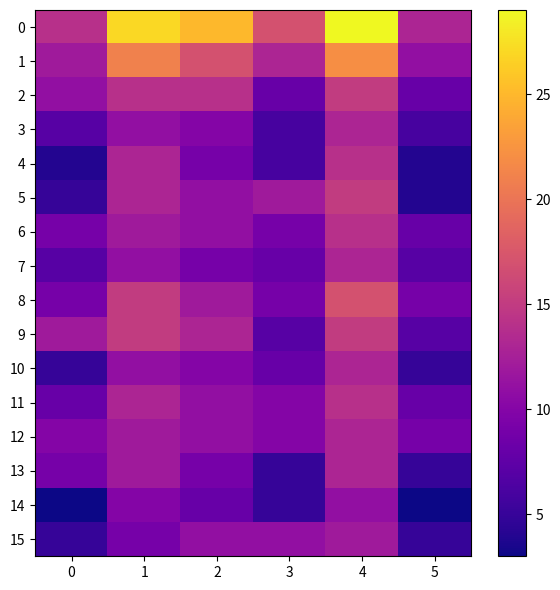

Count the number of data series in this chart.

16